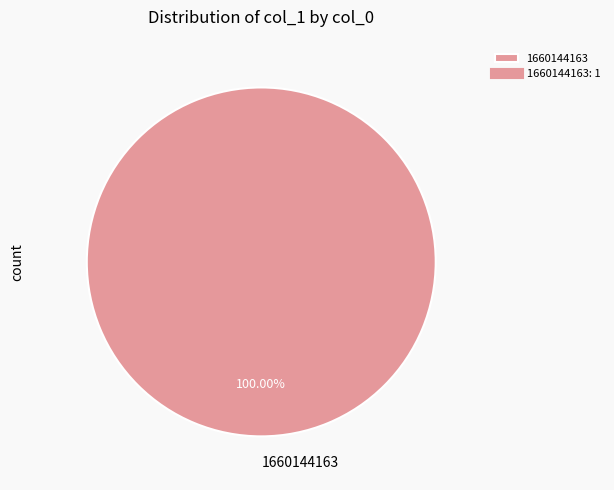

What percentage is the 1660144163 slice, to the nearest percent?

100%